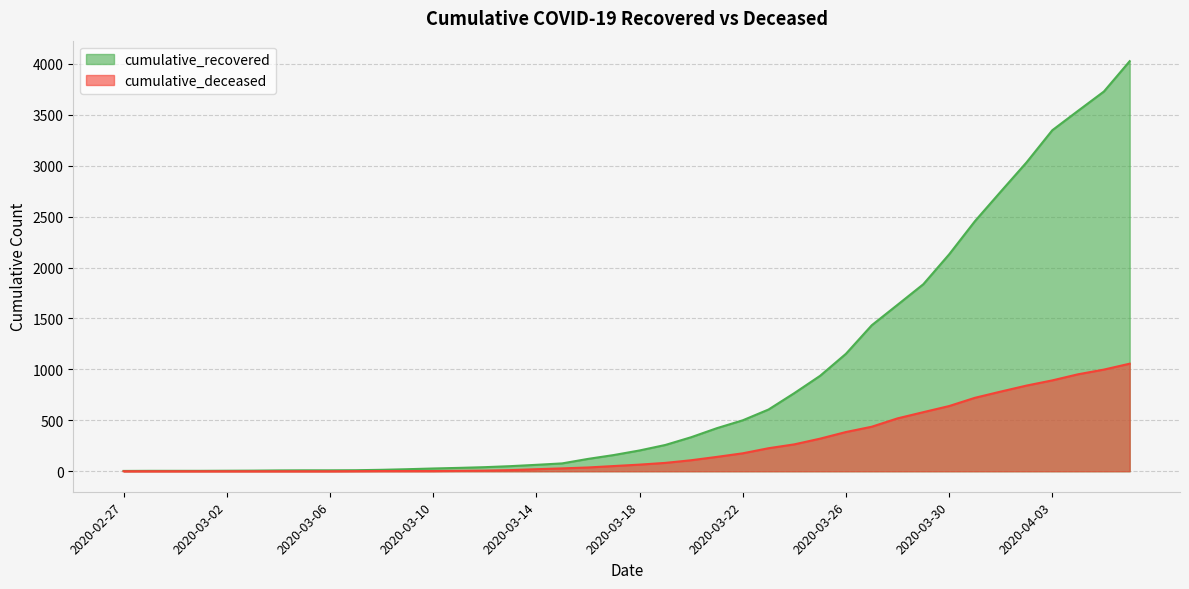

True or false: cumulative_deceased and cumulative_recovered cross at least once.

False